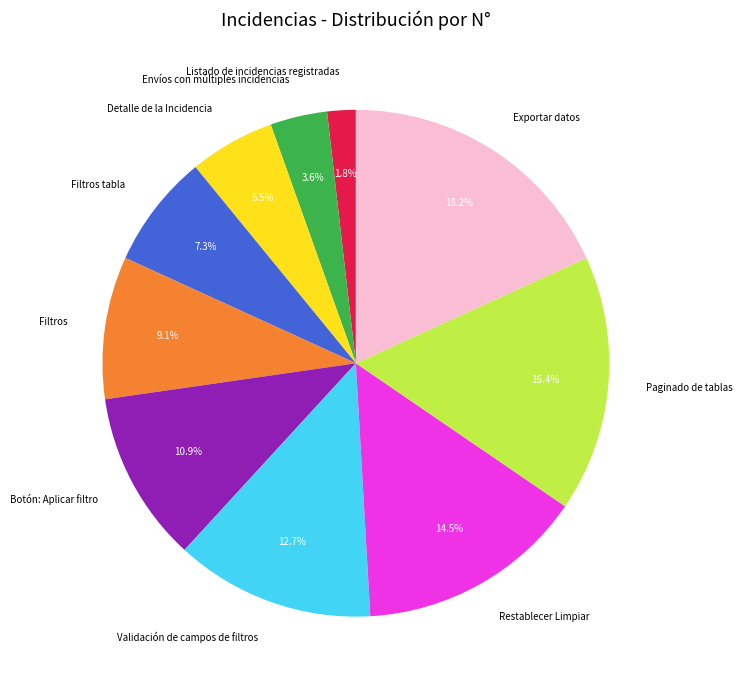

Does Filtros tabla represent more than half of the total?

No